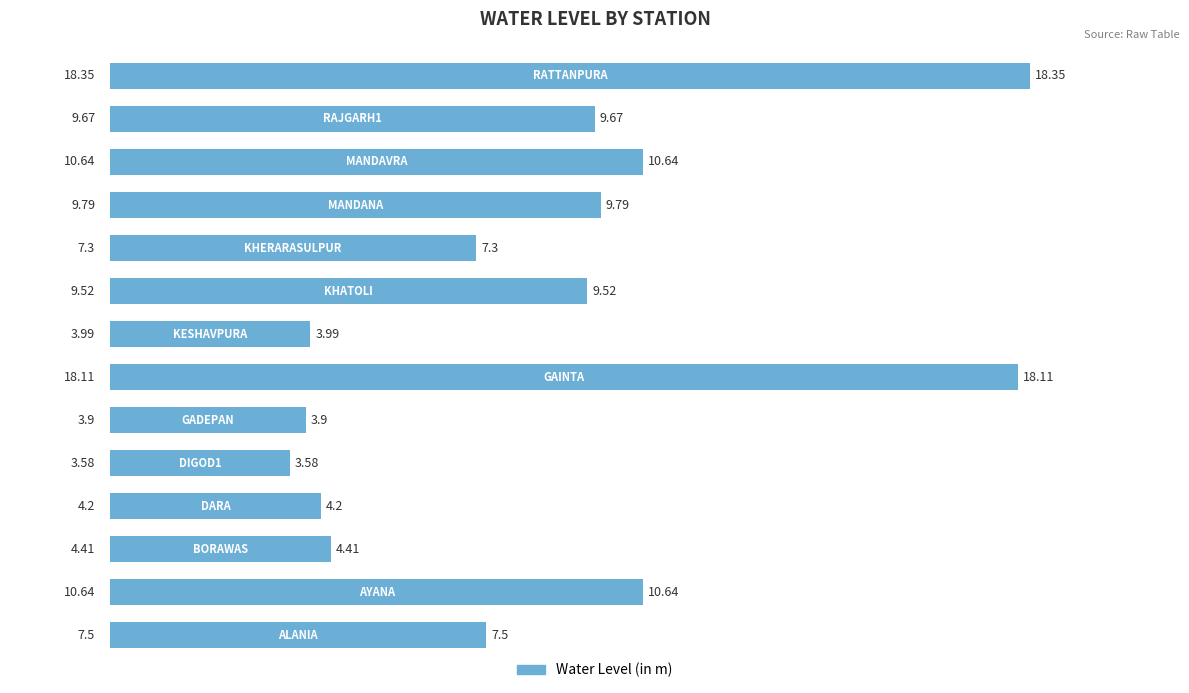

What is the difference between the maximum and minimum values?

14.8